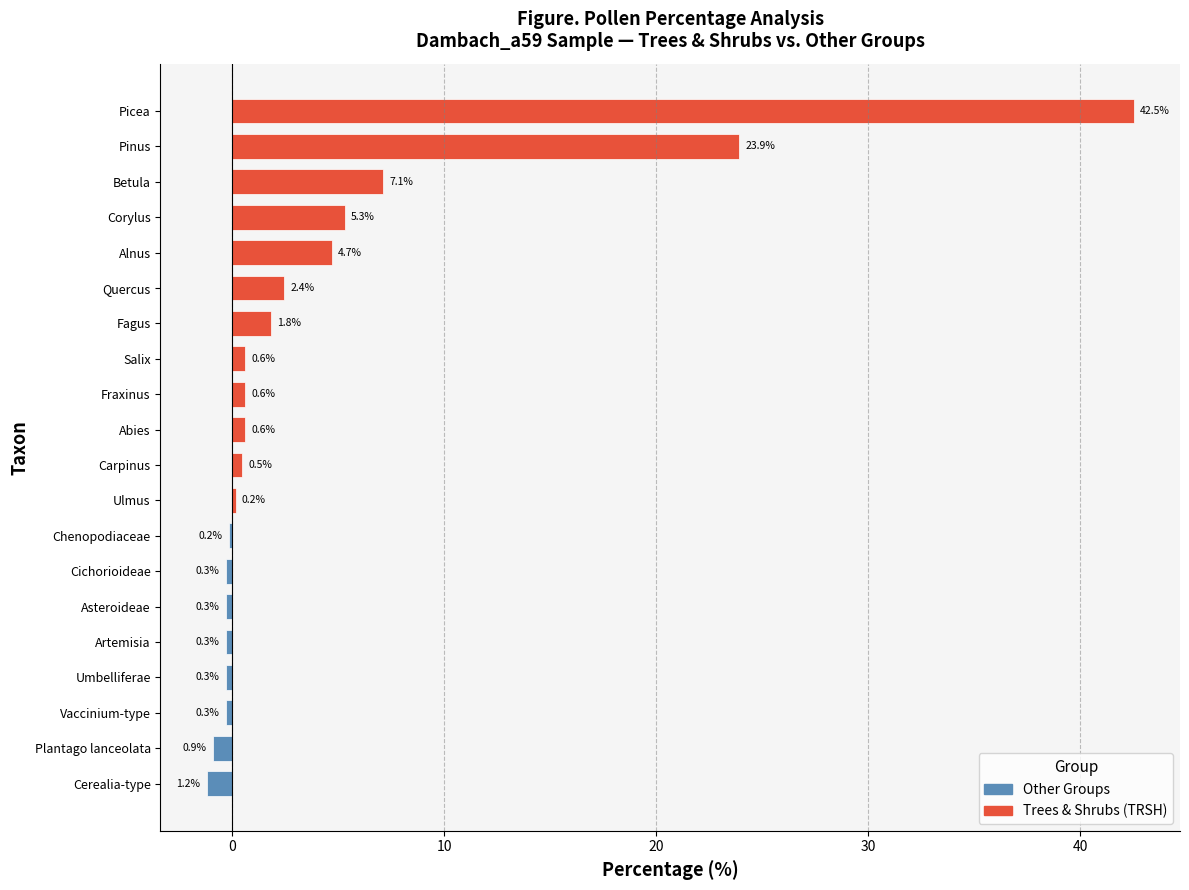

How many bars are there in total?

20